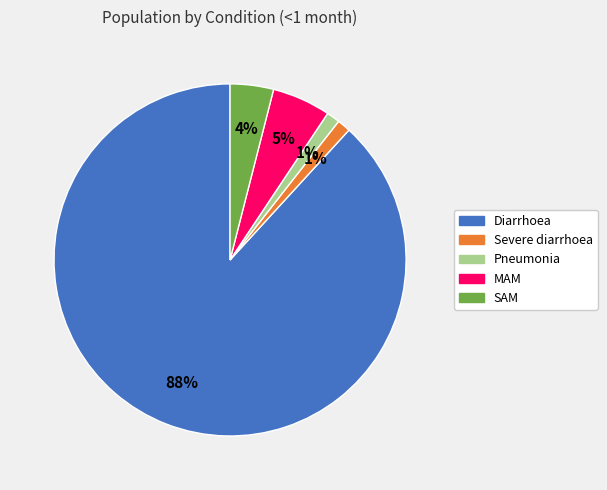

What is the largest slice in the pie chart?

Diarrhoea